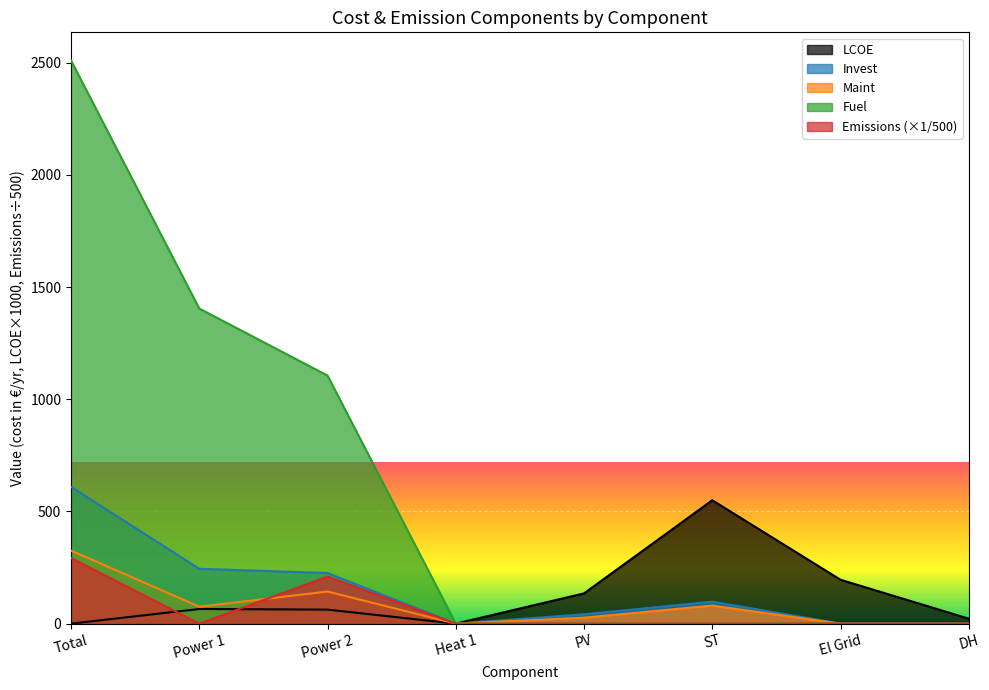

How many positive values does the Maint series have?

5